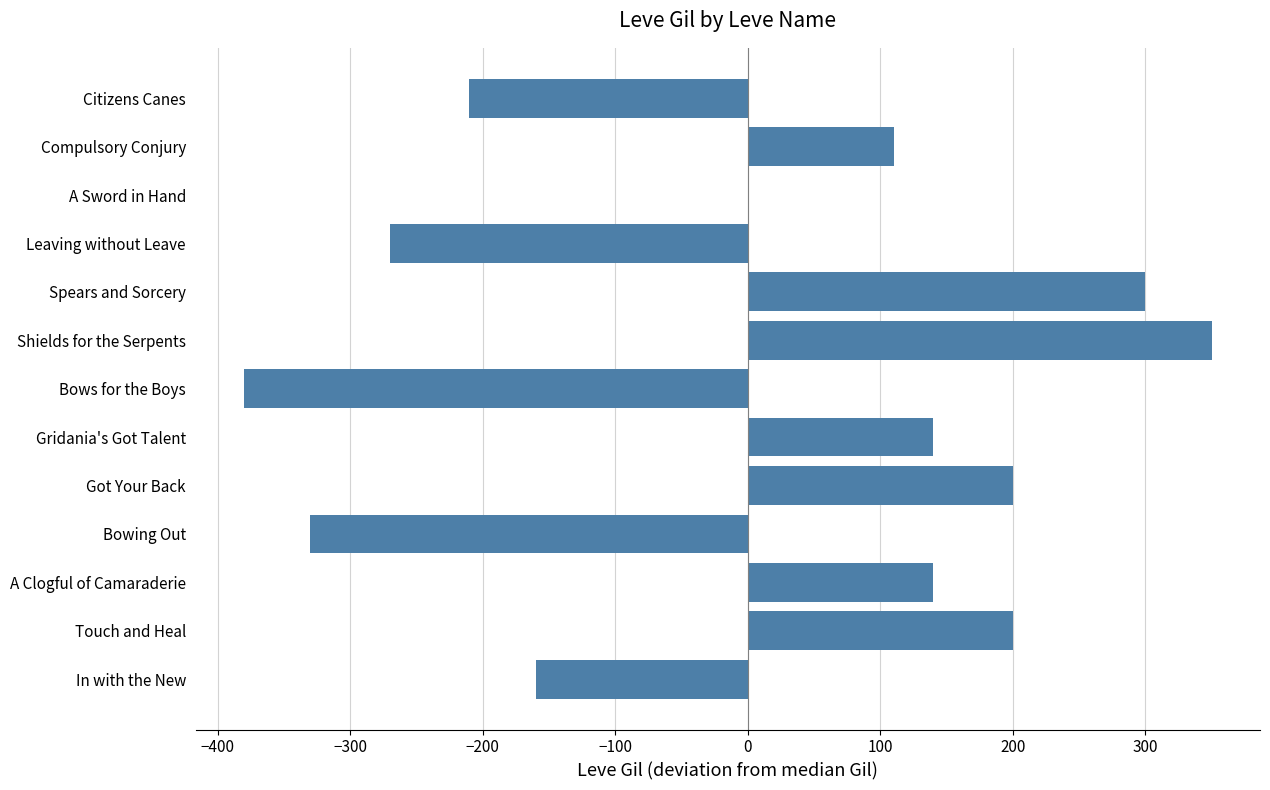

What is the sum of all values?

90